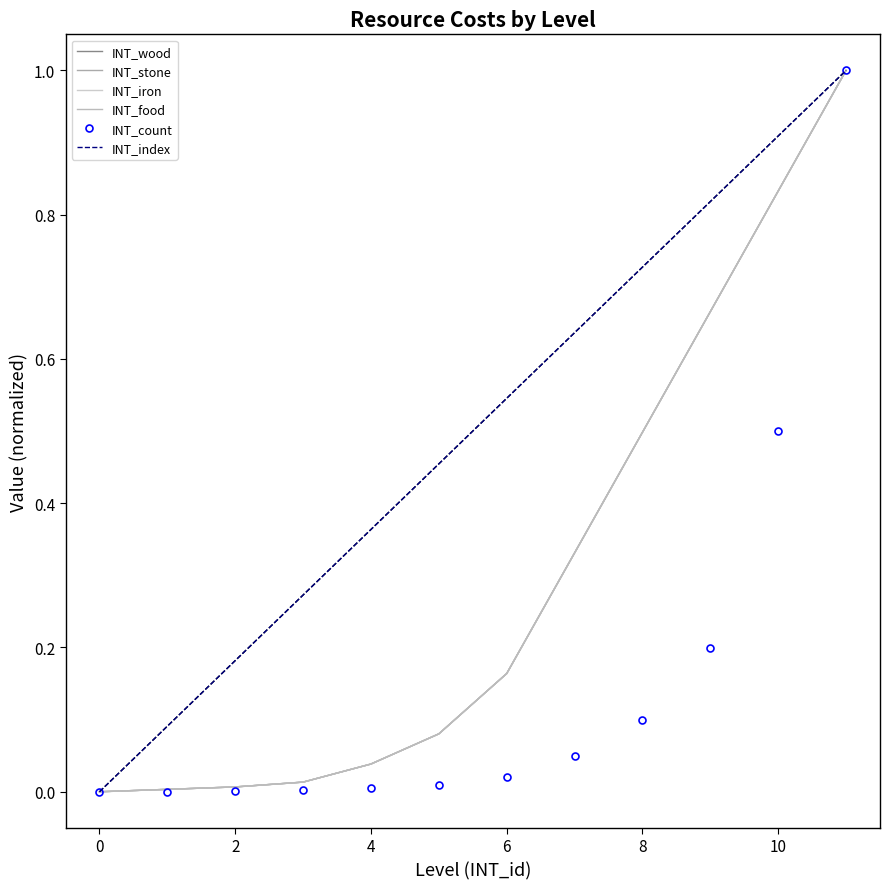

What are all the series names shown in the legend?

INT_wood, INT_stone, INT_iron, INT_food, INT_count, INT_index